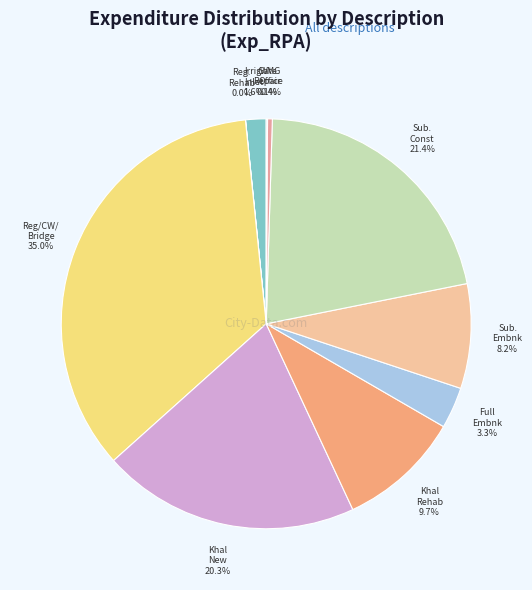

Rank the categories by value from lowest to highest.

Regulator Reinstallation Rehab Haor, Regulator Gate Repair, Const:WMG Office, Irrigation Inlet, Full Embnk Rehab, Submersible Embnk Rehab, Re-excavation of Khal Rehab Haor, Re-excavation of Khal New Haor, Submersible Embnk Construction, Reg/CW/Bridge/Box outlet